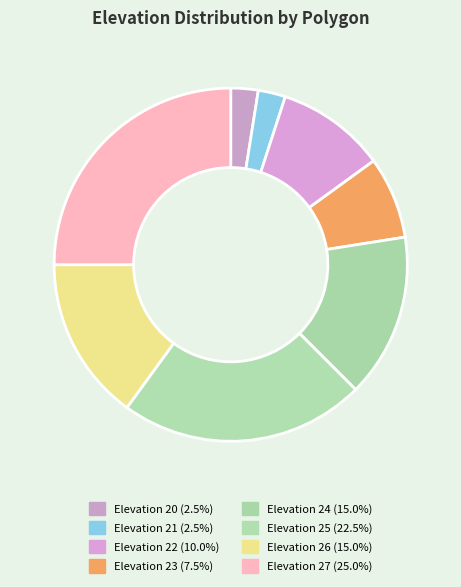

Count the number of slices in the pie.

8